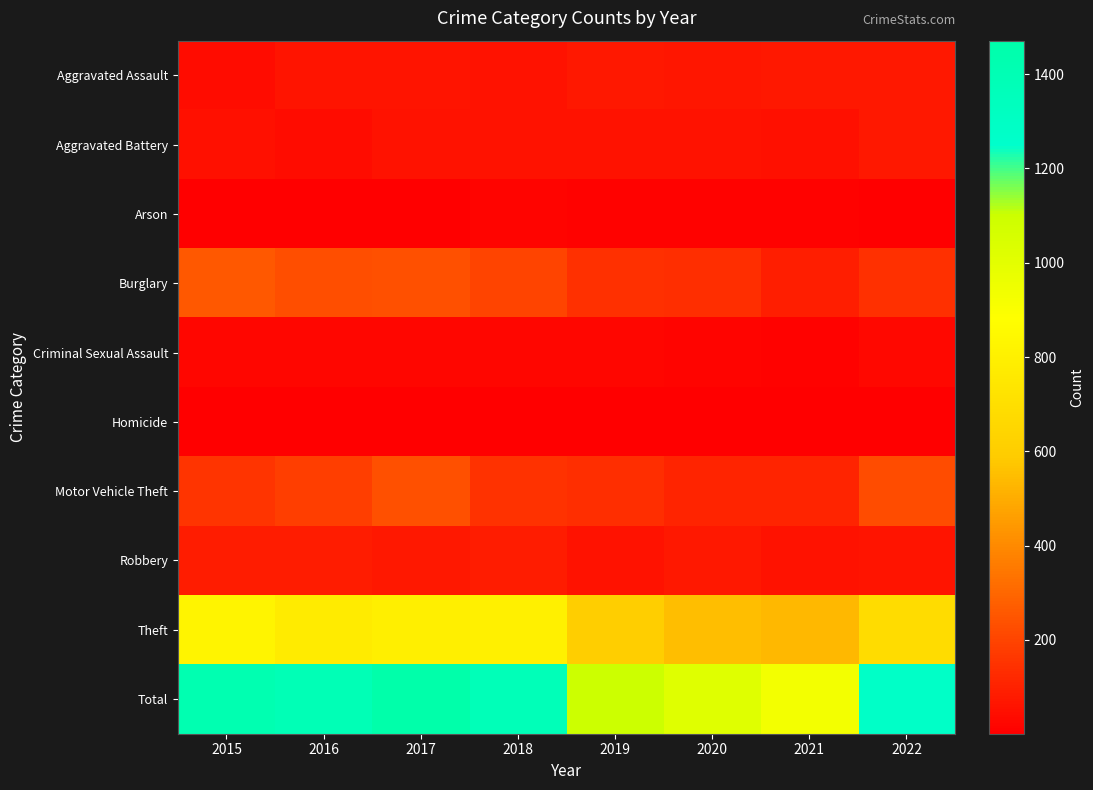

At which category is the sum across all series the highest?

2017